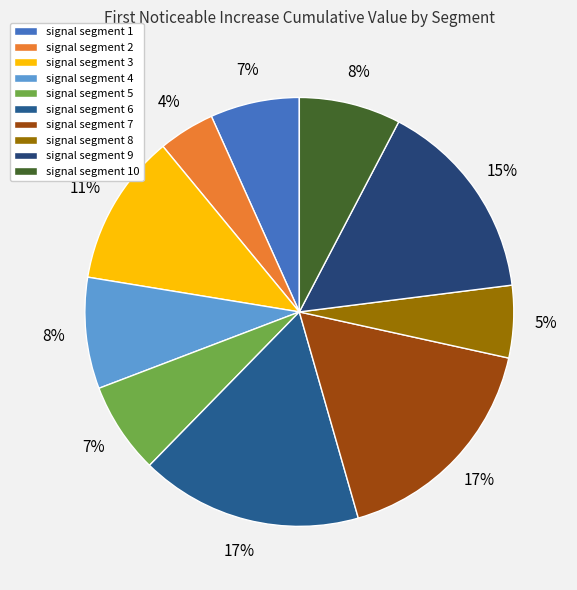

True or false: signal segment 10 accounts for 16% of the total.

False